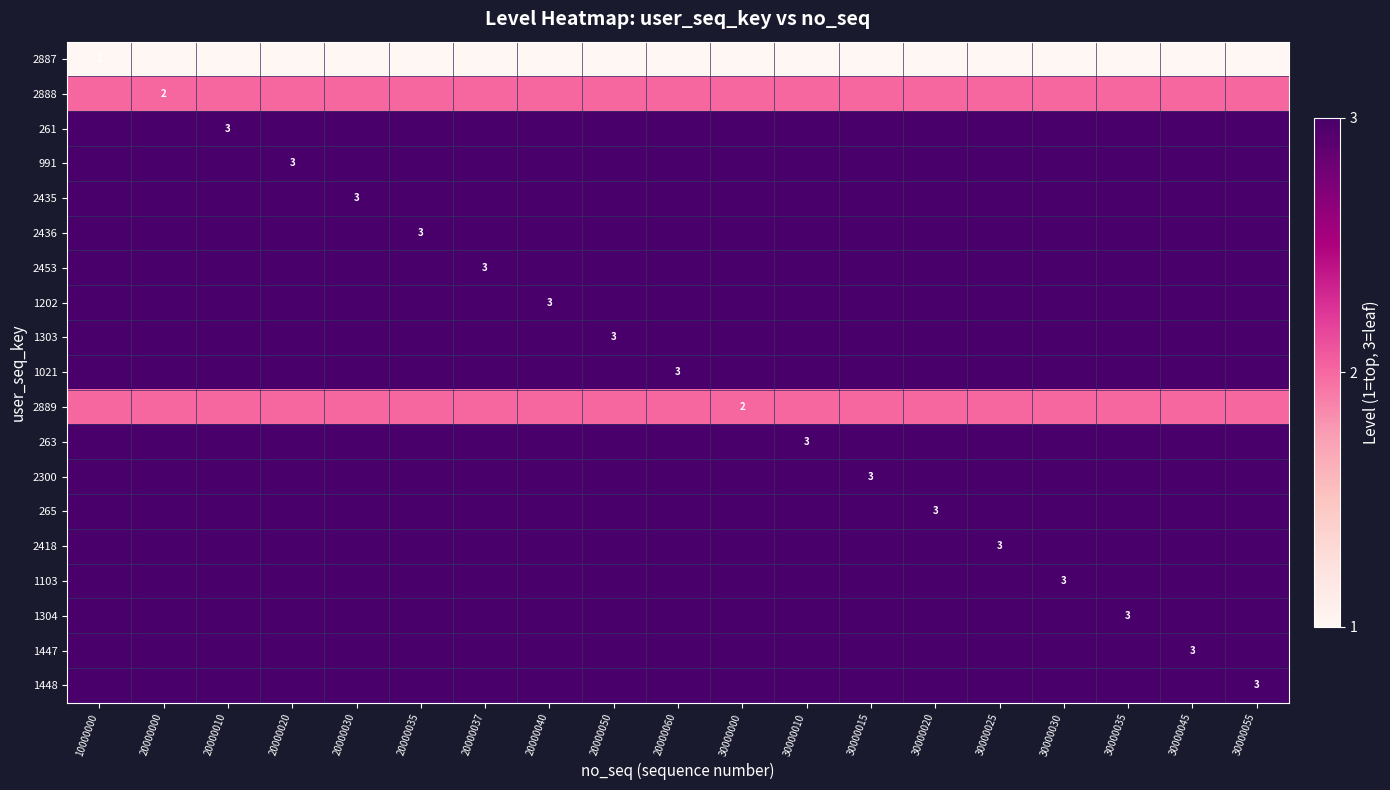

Is it true that 265 equals 2 at 30000020?

False